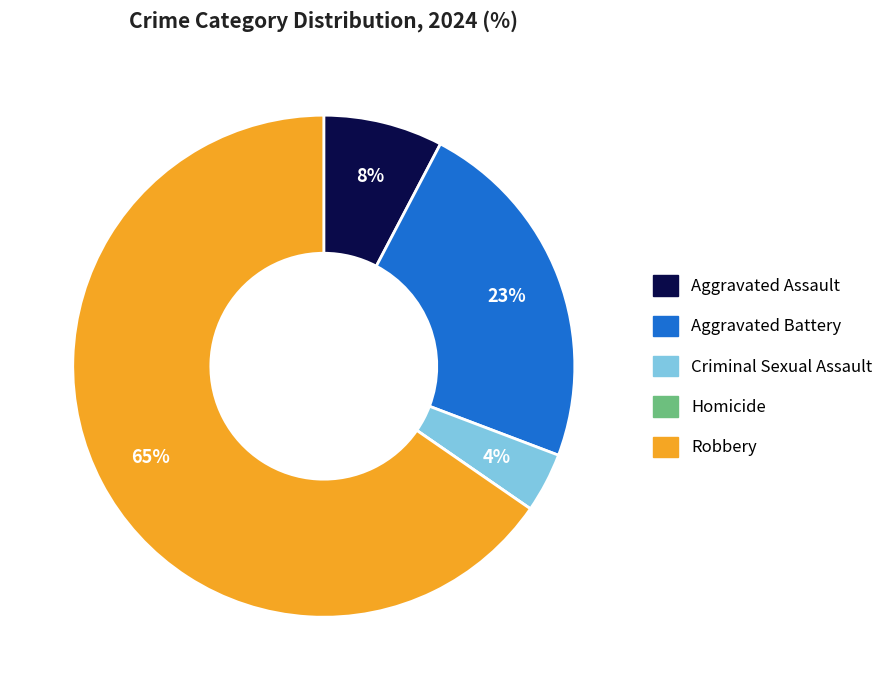

Combined, do Aggravated Assault and Aggravated Battery account for over 50%?

No